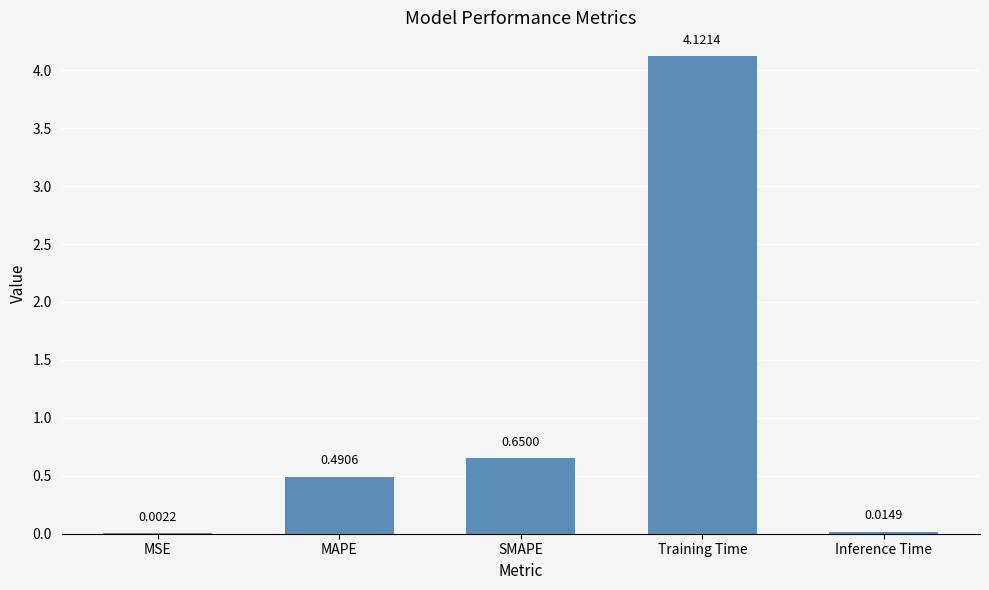

Are the bars grouped side by side (vs. stacked)?

No